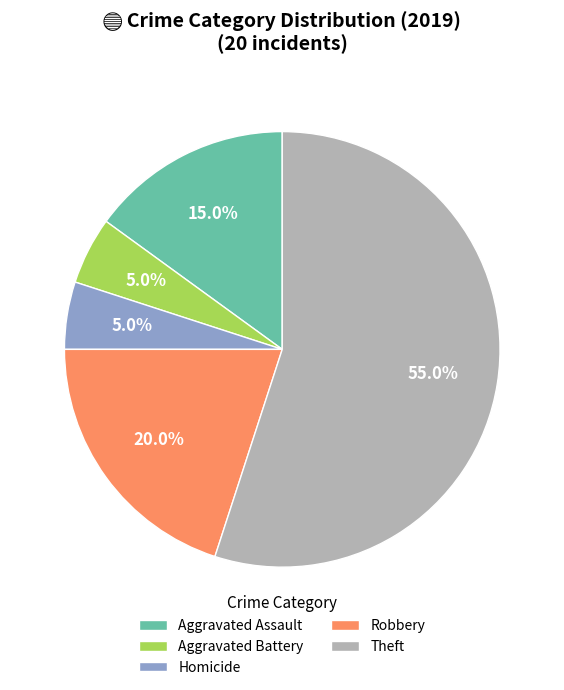

What percentage is NOT represented by Aggravated Battery?

95.0%